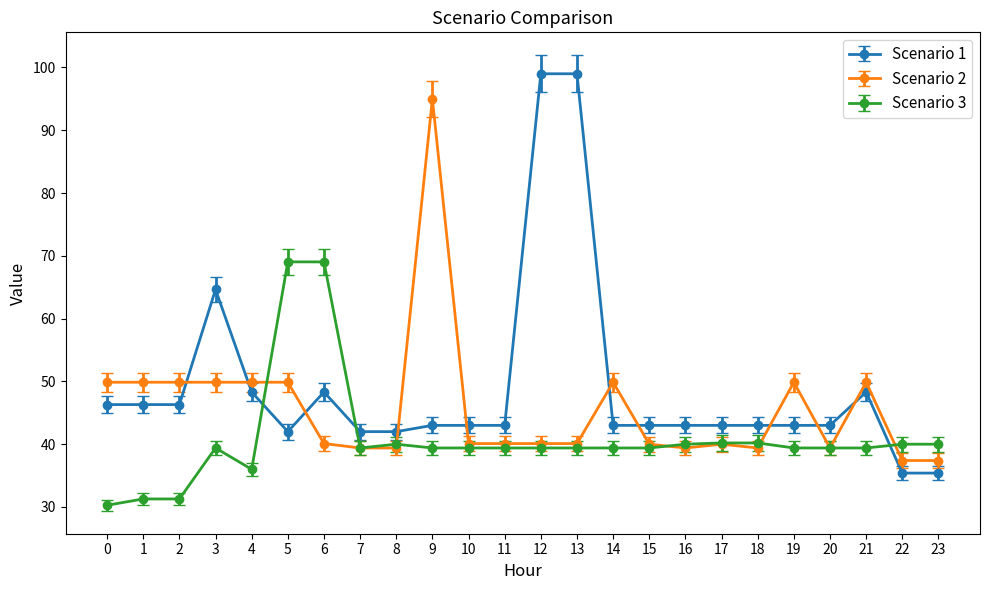

The Scenario 1 series shows 42.0 at 7. True or false?

True